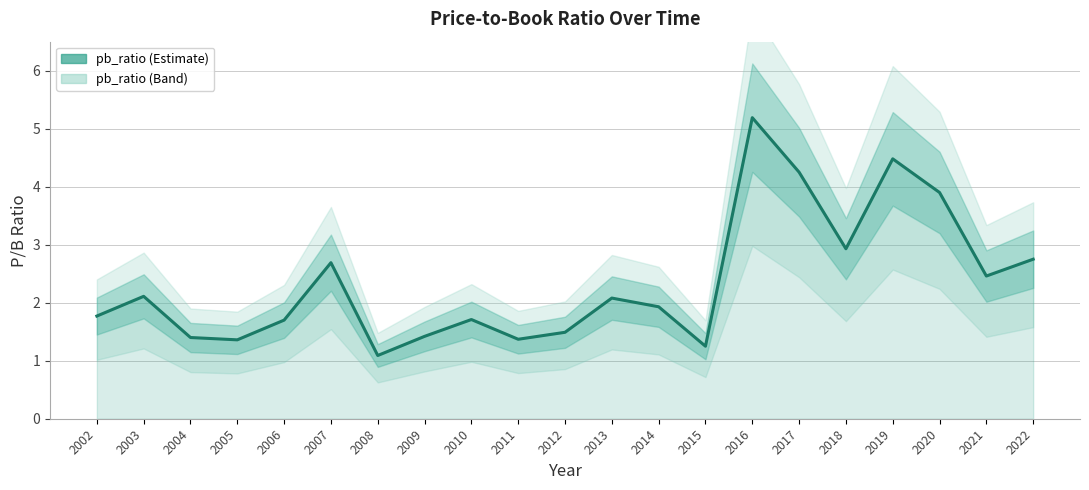

List the labels in order of value, largest first.

2016, 2019, 2017, 2020, 2018, 2022, 2007, 2021, 2003, 2013, 2014, 2002, 2010, 2006, 2012, 2009, 2004, 2011, 2005, 2015, 2008